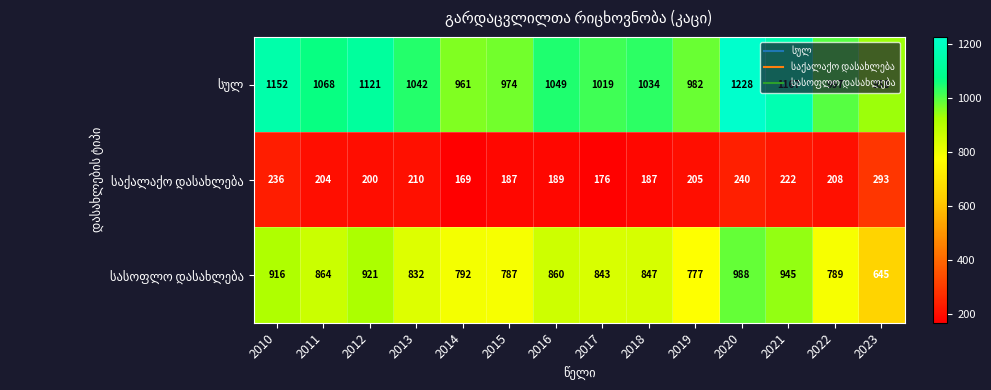

What is the difference between the highest and lowest values at 2019?

777